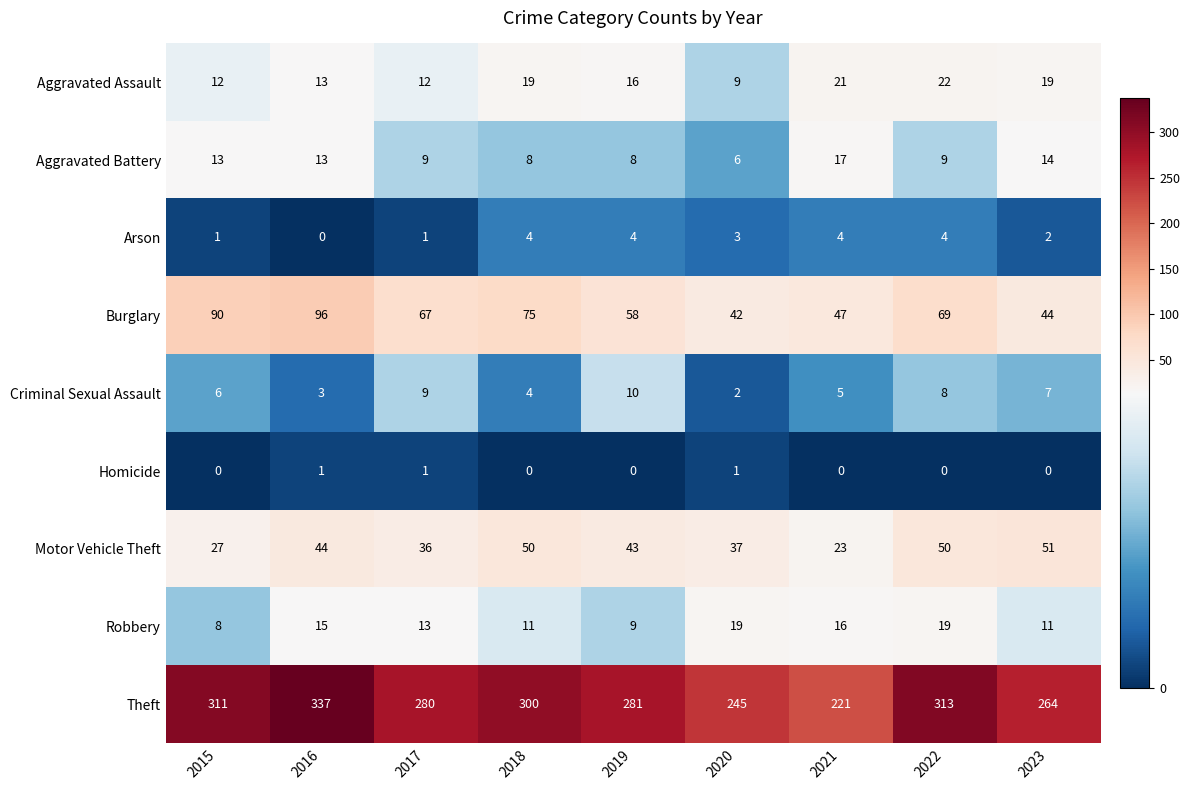

At which label does Aggravated Battery reach its peak?

2021